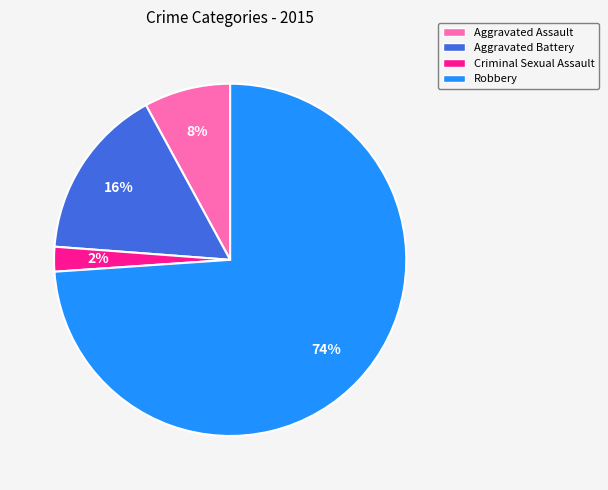

To the nearest percent, what percentage of the pie is Criminal Sexual Assault?

2%